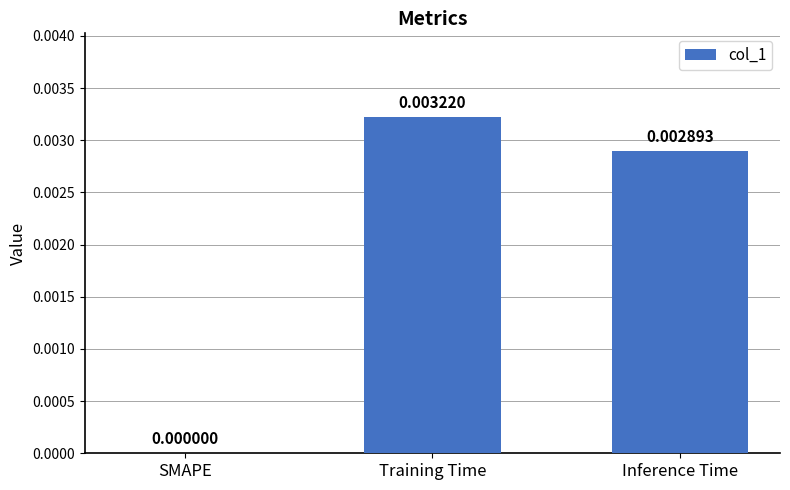

Are the bars horizontal?

No